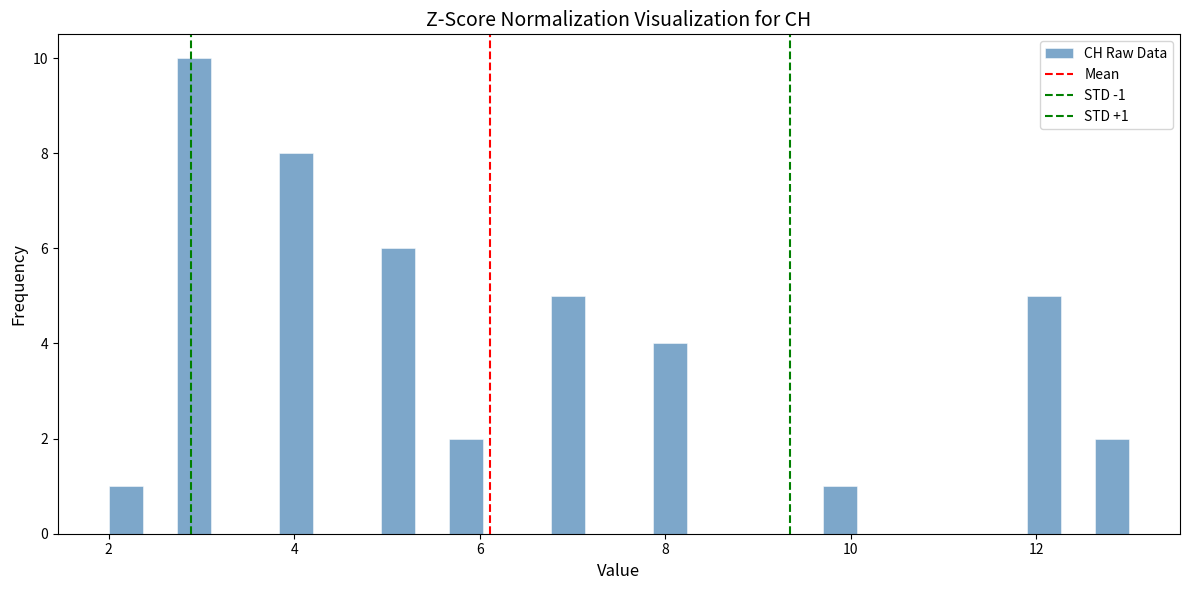

Around what value on the x-axis is the tallest bar? Give the approximate position of its centre, as read against the axis.

3.0